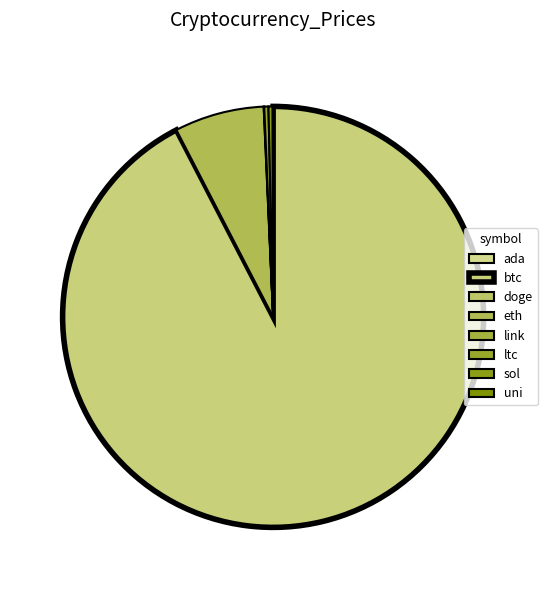

Is it true that link is 8% of the pie?

False